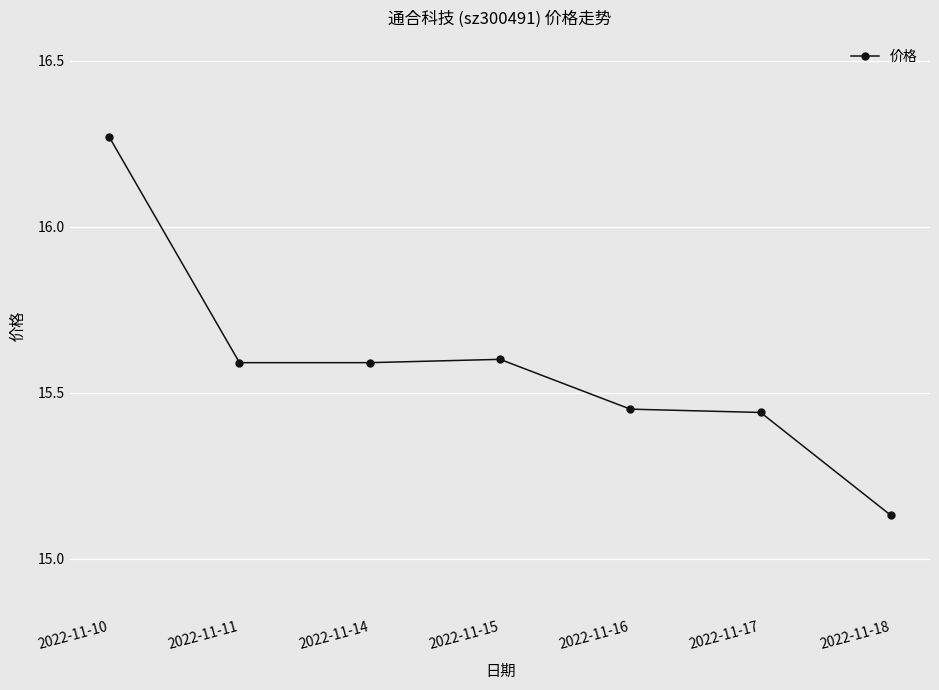

What is the value of the 2nd point from the left?

15.6